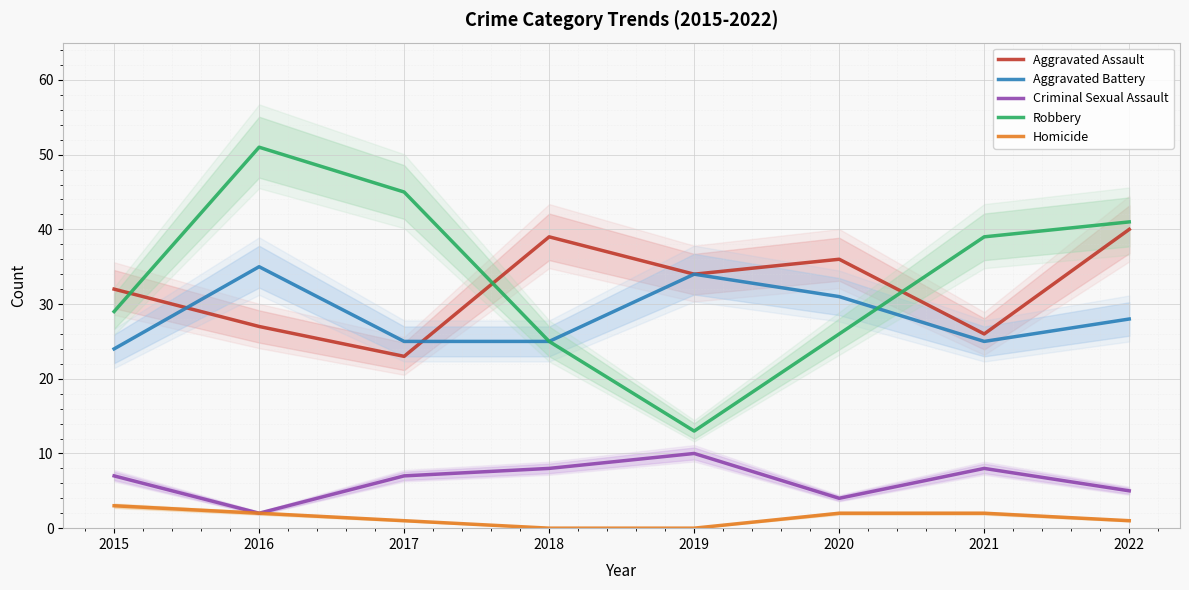

Which label corresponds to the smallest value in the chart?

2018